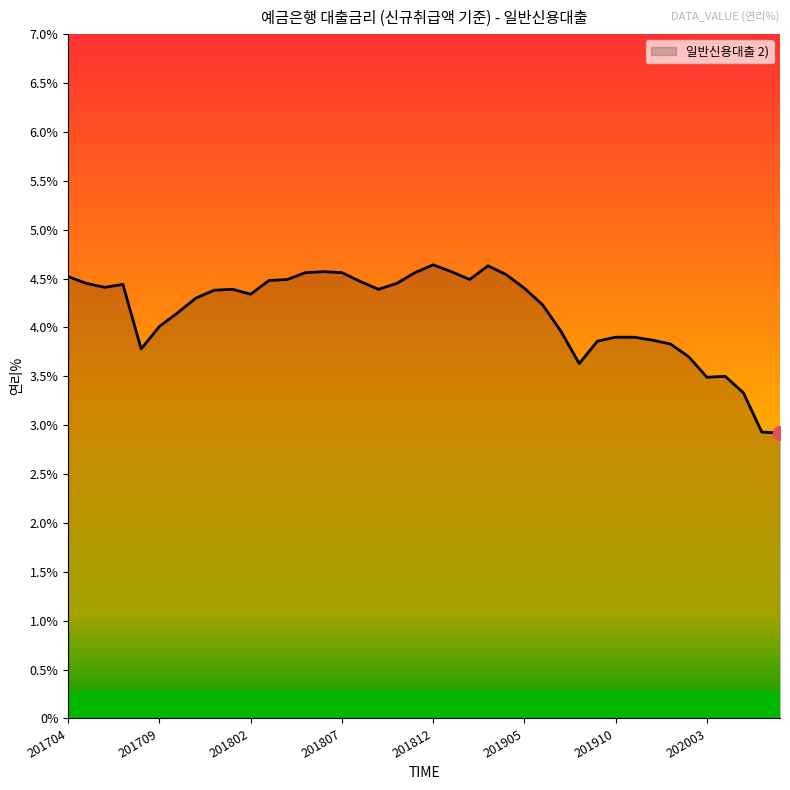

What is the difference between the maximum and minimum values?

1.7